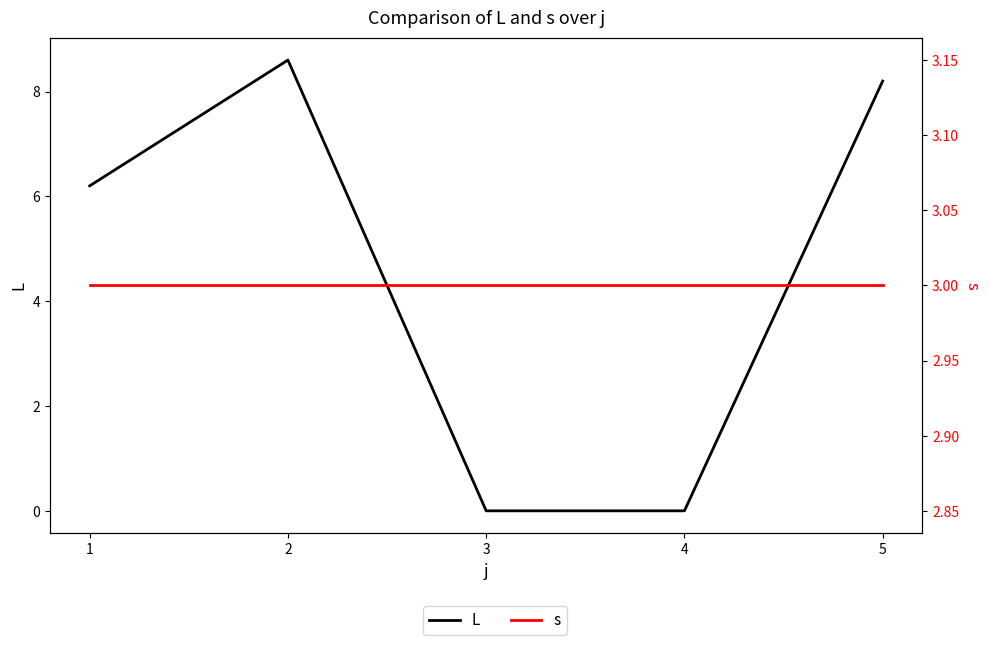

Which series ends up on top after the final intersection of s and L?

L